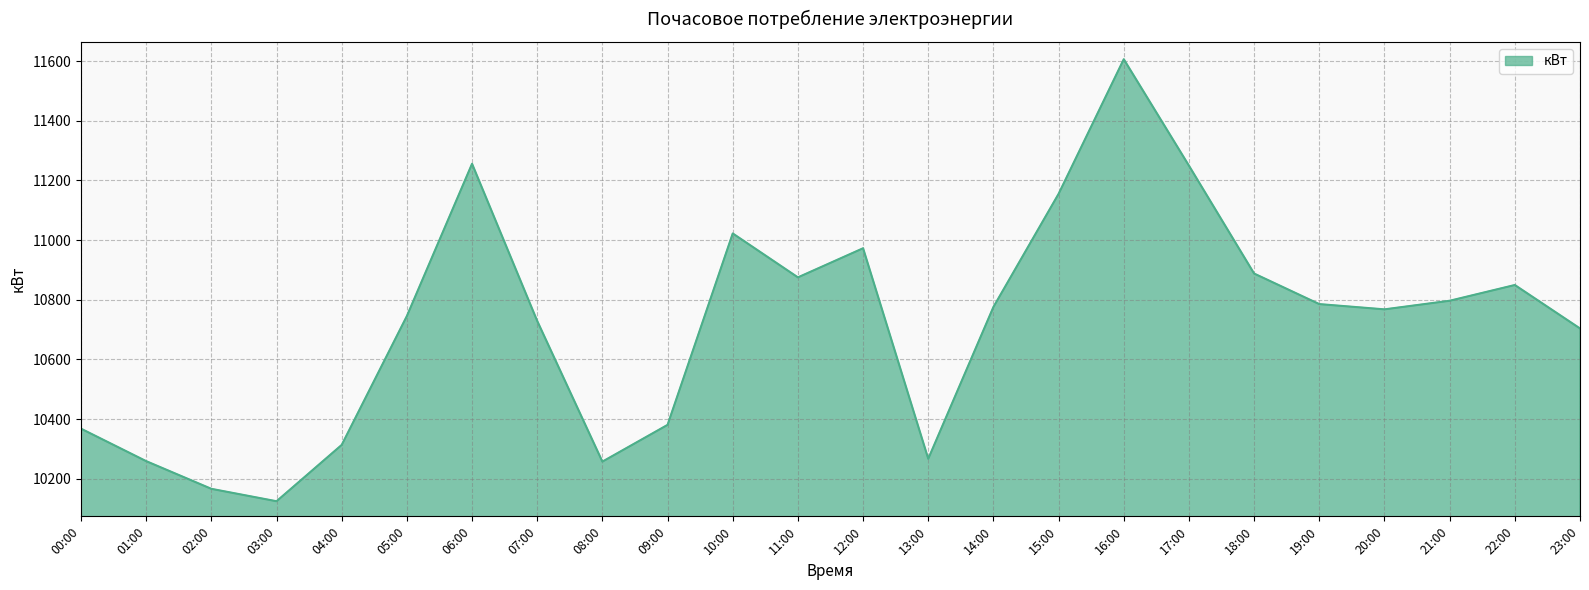

Is it true that the value at 18:00 is 15057.8?

False